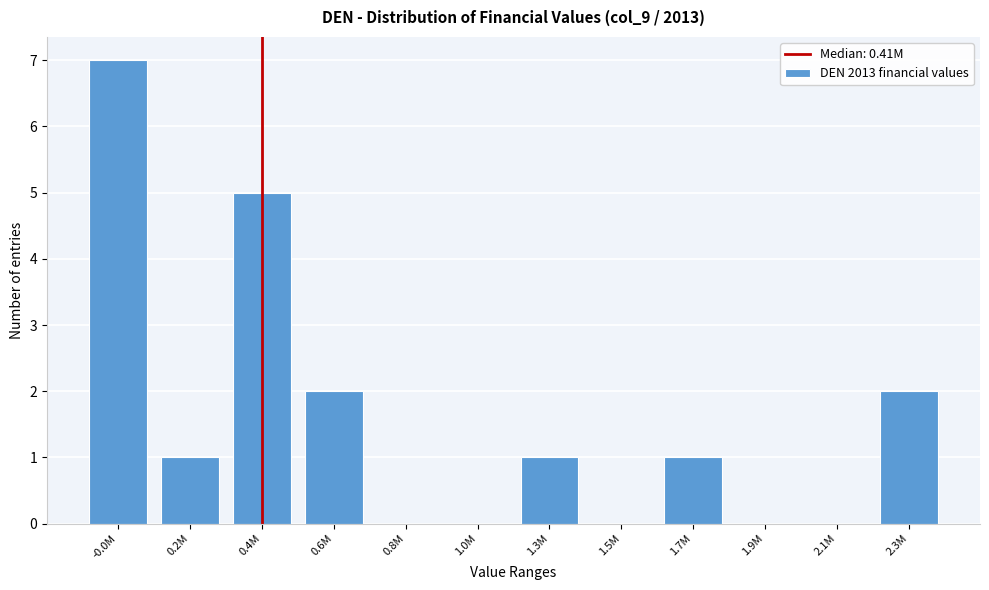

Reading left to right, extract all data points from this chart.

-0.0M=7	0.2M=1	0.4M=5	0.6M=2	0.8M=0	1.0M=0	1.3M=1	1.5M=0	1.7M=1	1.9M=0	2.1M=0	2.3M=2